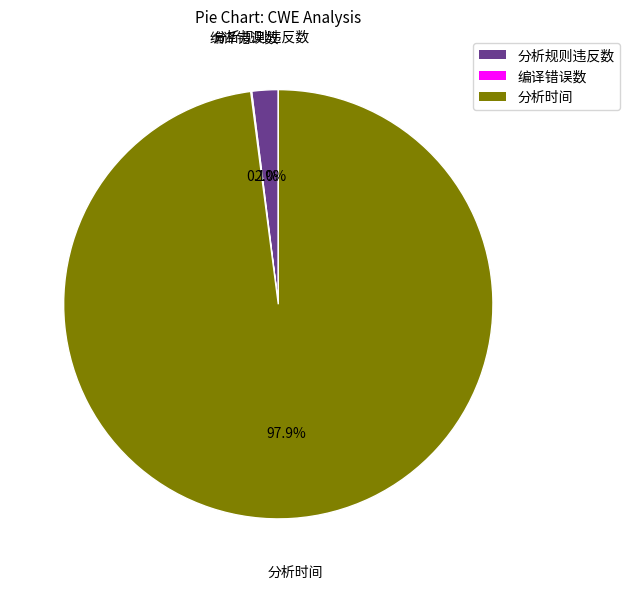

Which slice is the largest?

分析时间